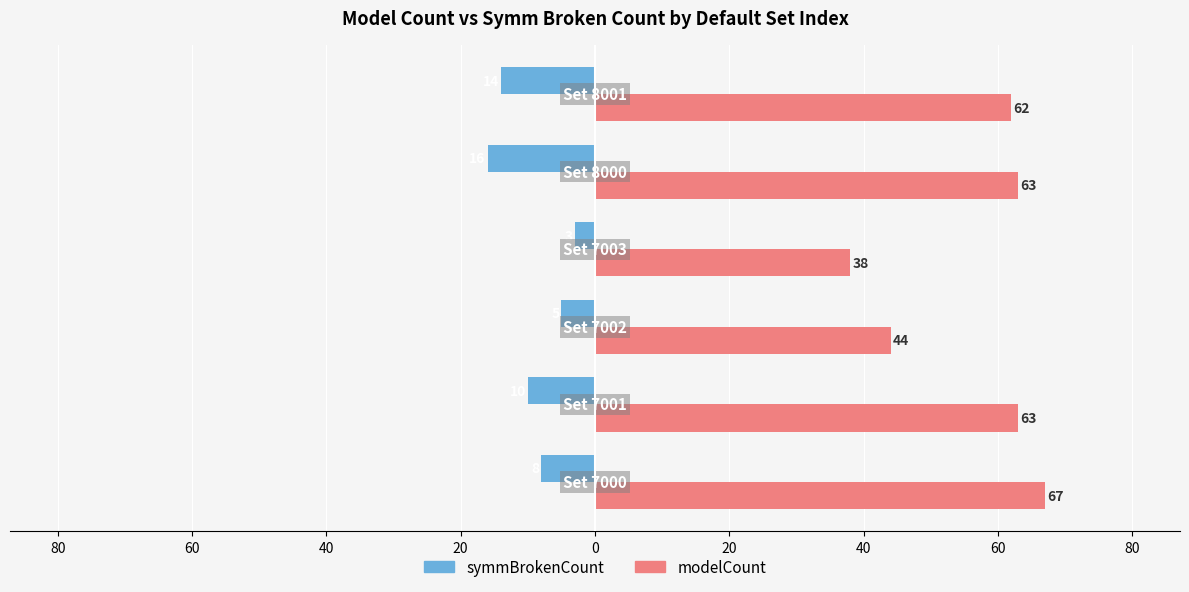

What is the value of the modelCount bar at the 4th from the left?

38